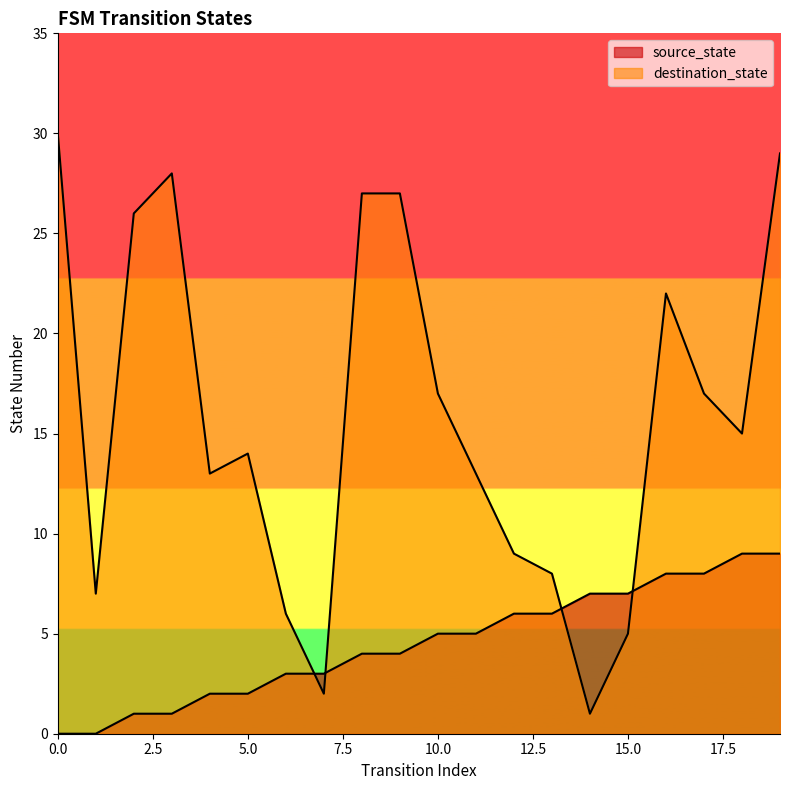

How many intersections are there between source_state and destination_state?

4